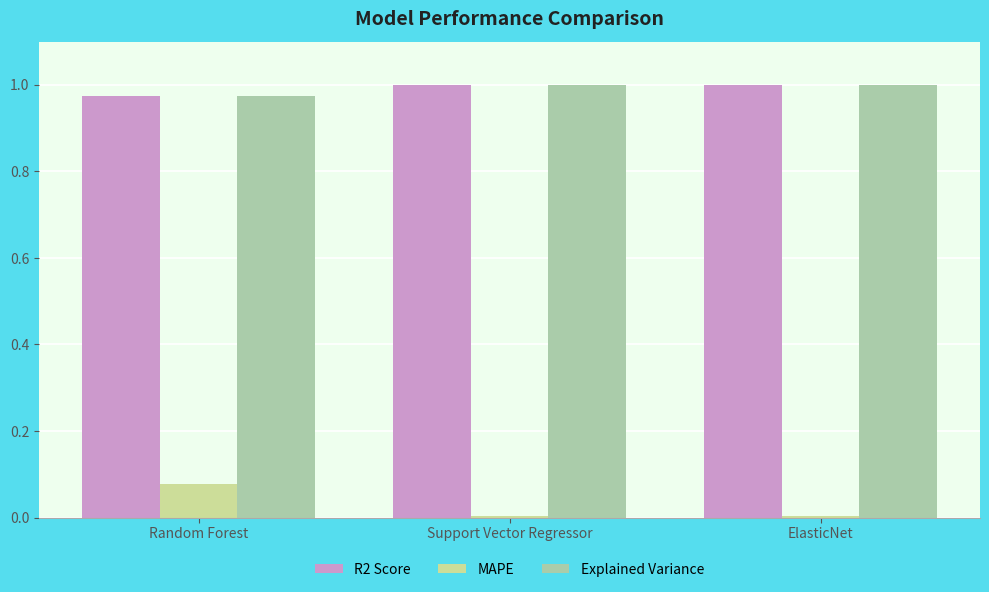

True or false: Explained Variance has a value of 1.0 at Random Forest.

True